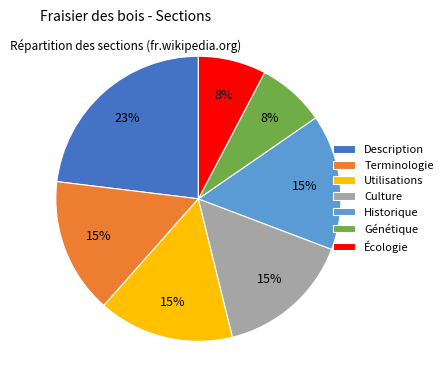

Do Utilisations and Terminologie together represent more than half of the pie?

No